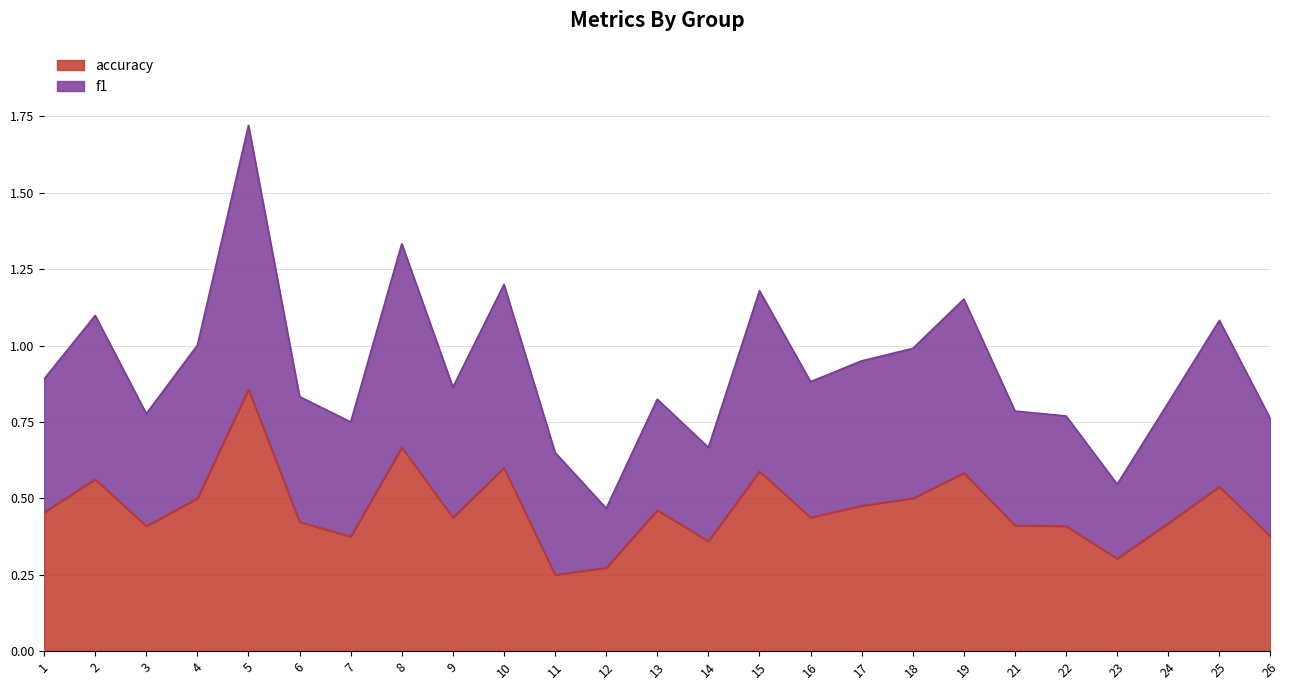

Rank the series at 1 from highest to lowest value.

f1, accuracy